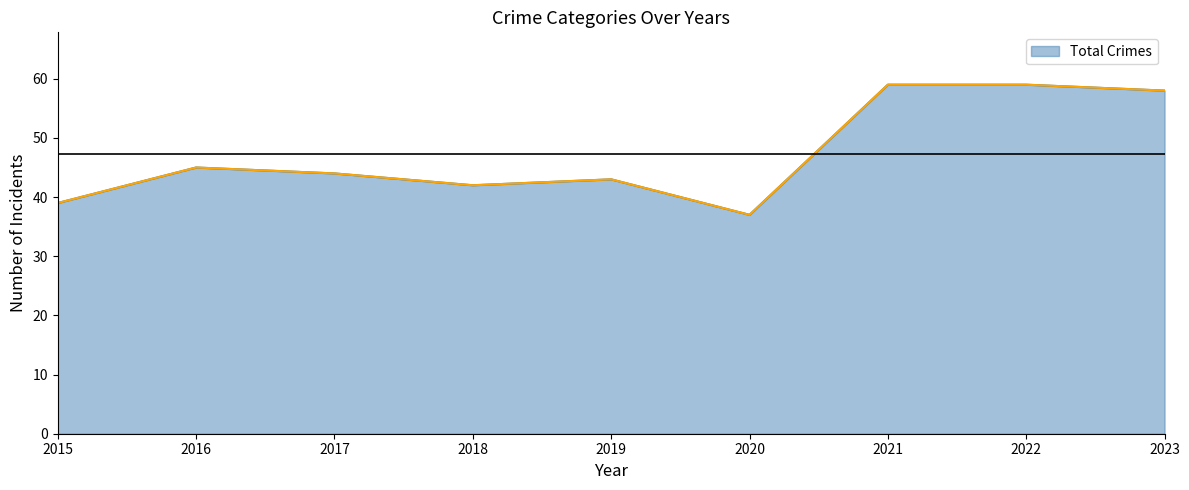

Approximately how many times larger is the value at 2023 compared to 2022?

1.0